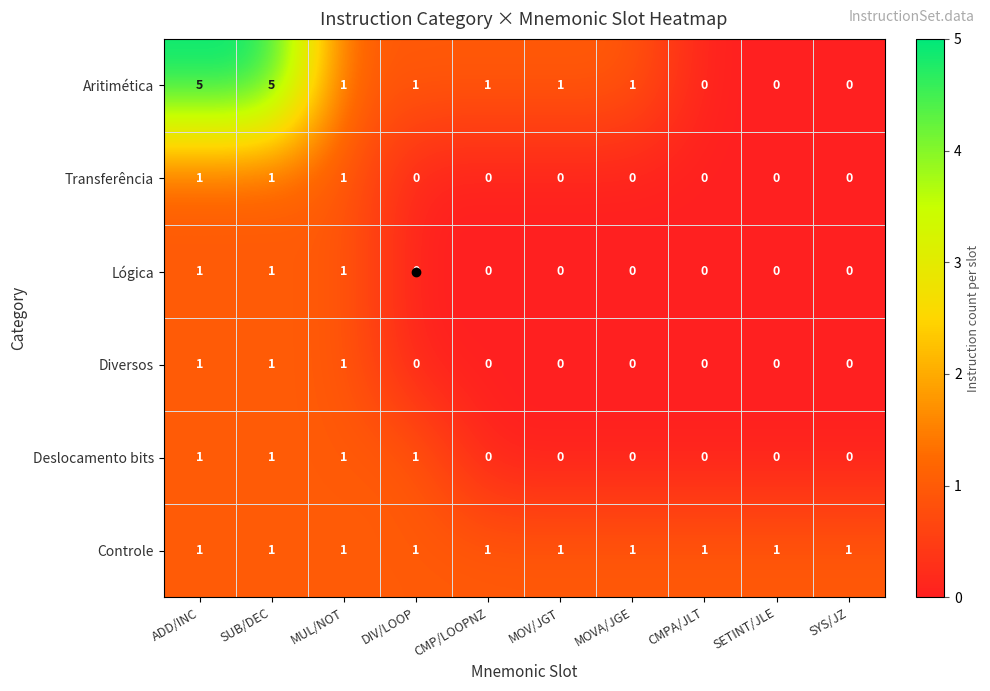

How many Transferência values are between 0 and 1?

10